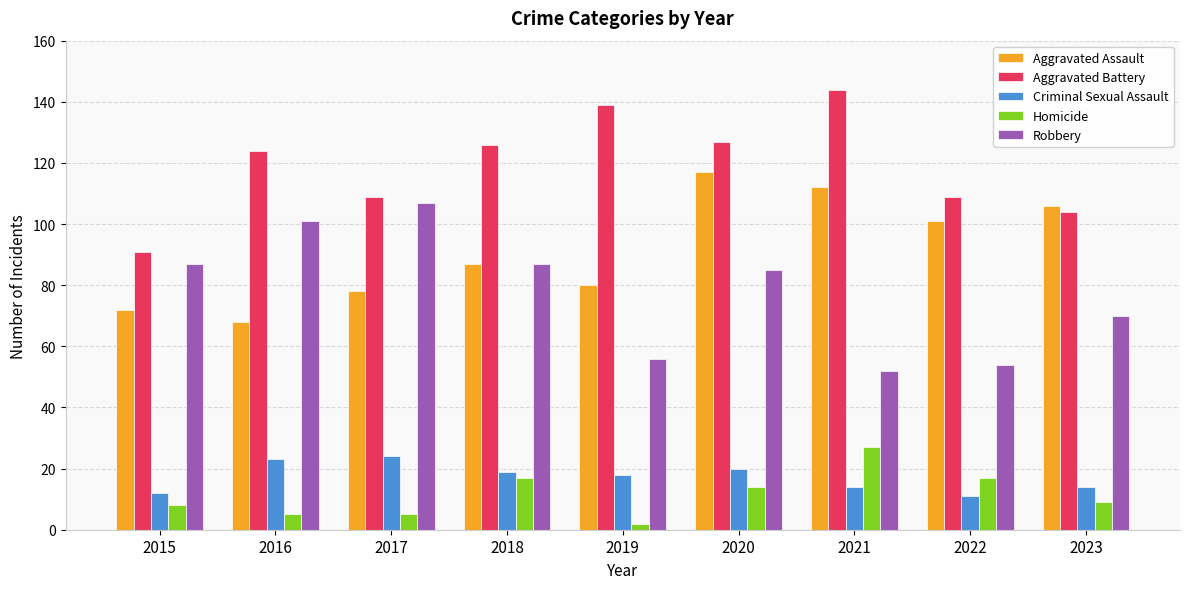

What is the spread (max minus min) of values at 2021?

130